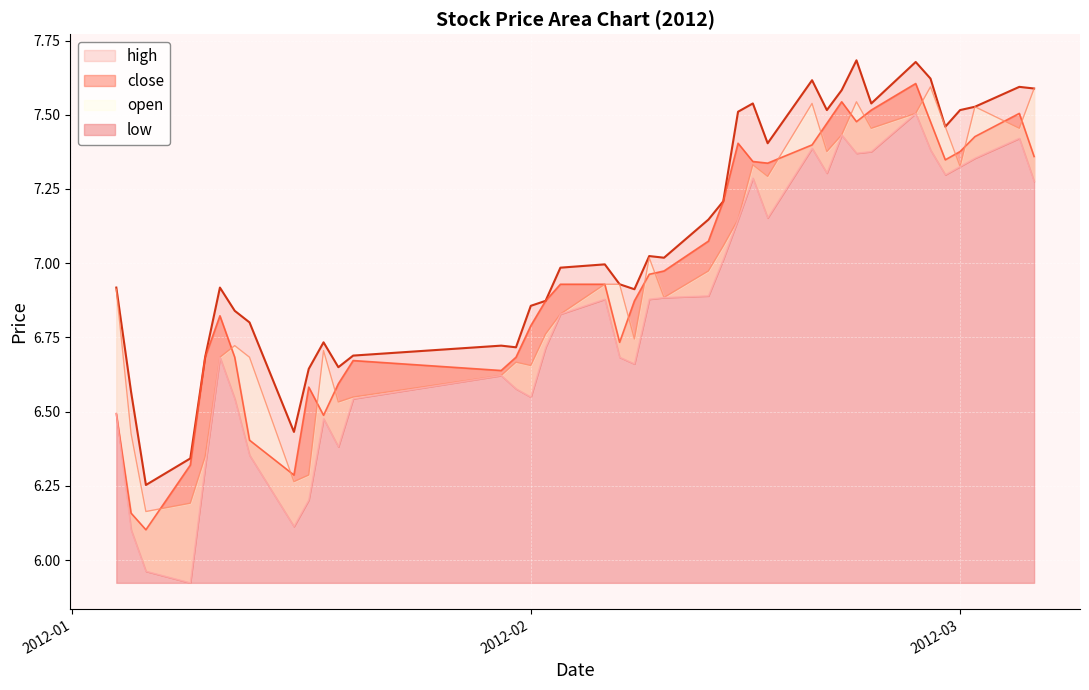

What is the difference between the maximum and minimum values in the low series?

1.6